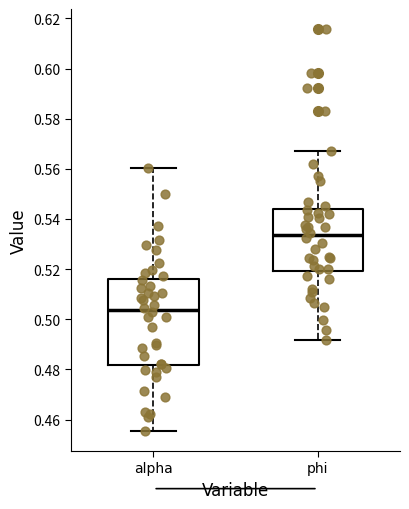

Which box has the highest median line?

phi